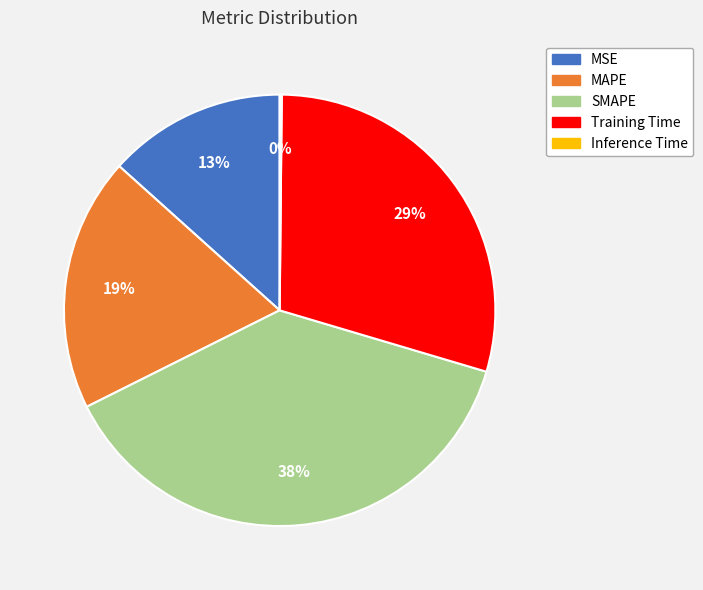

To the nearest percent, what is the average slice percentage?

20%